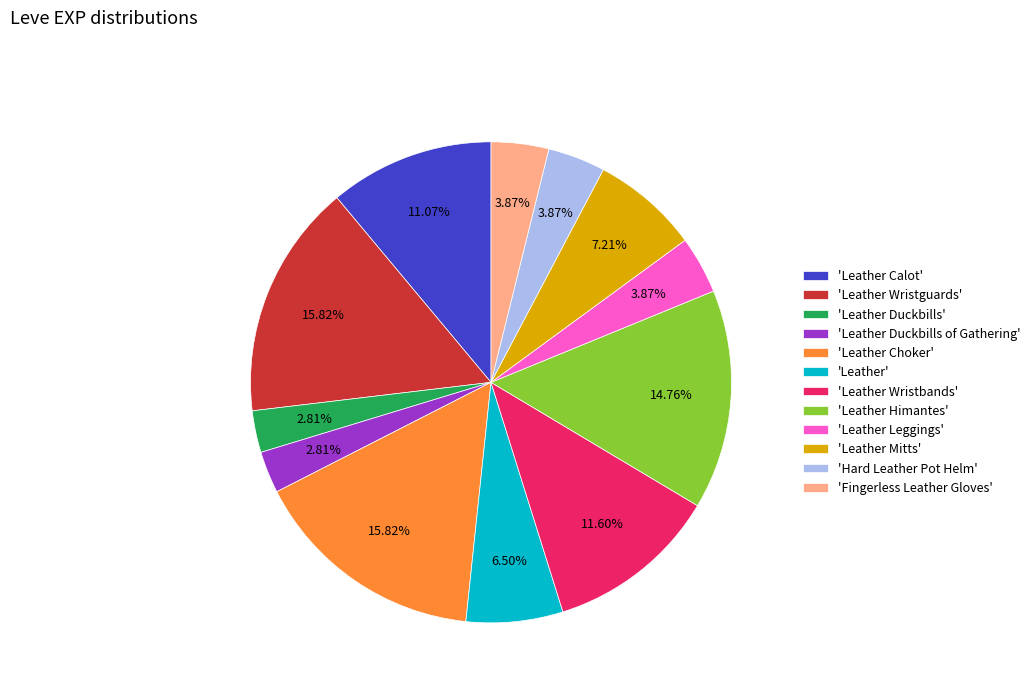

Is there any slice that represents more than half of the pie?

No